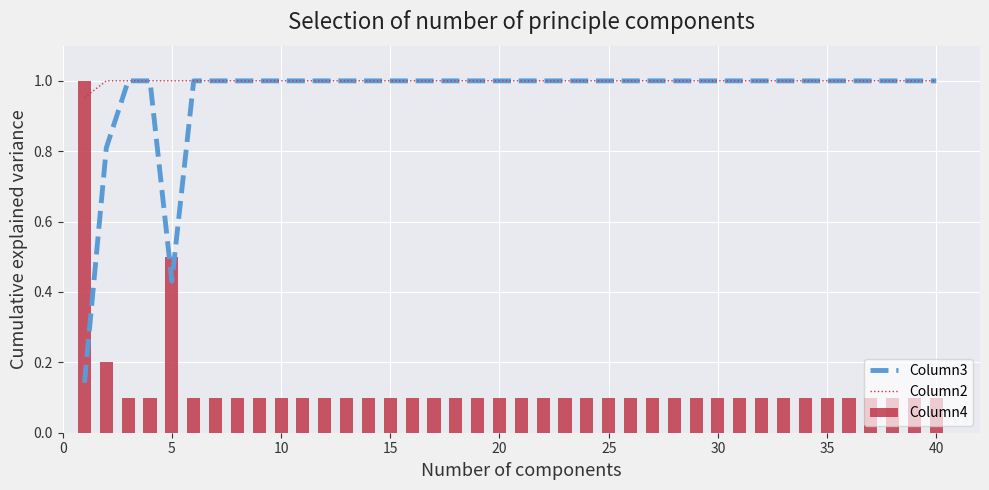

What are all the series names shown in the legend?

Column3, Column2, Column4